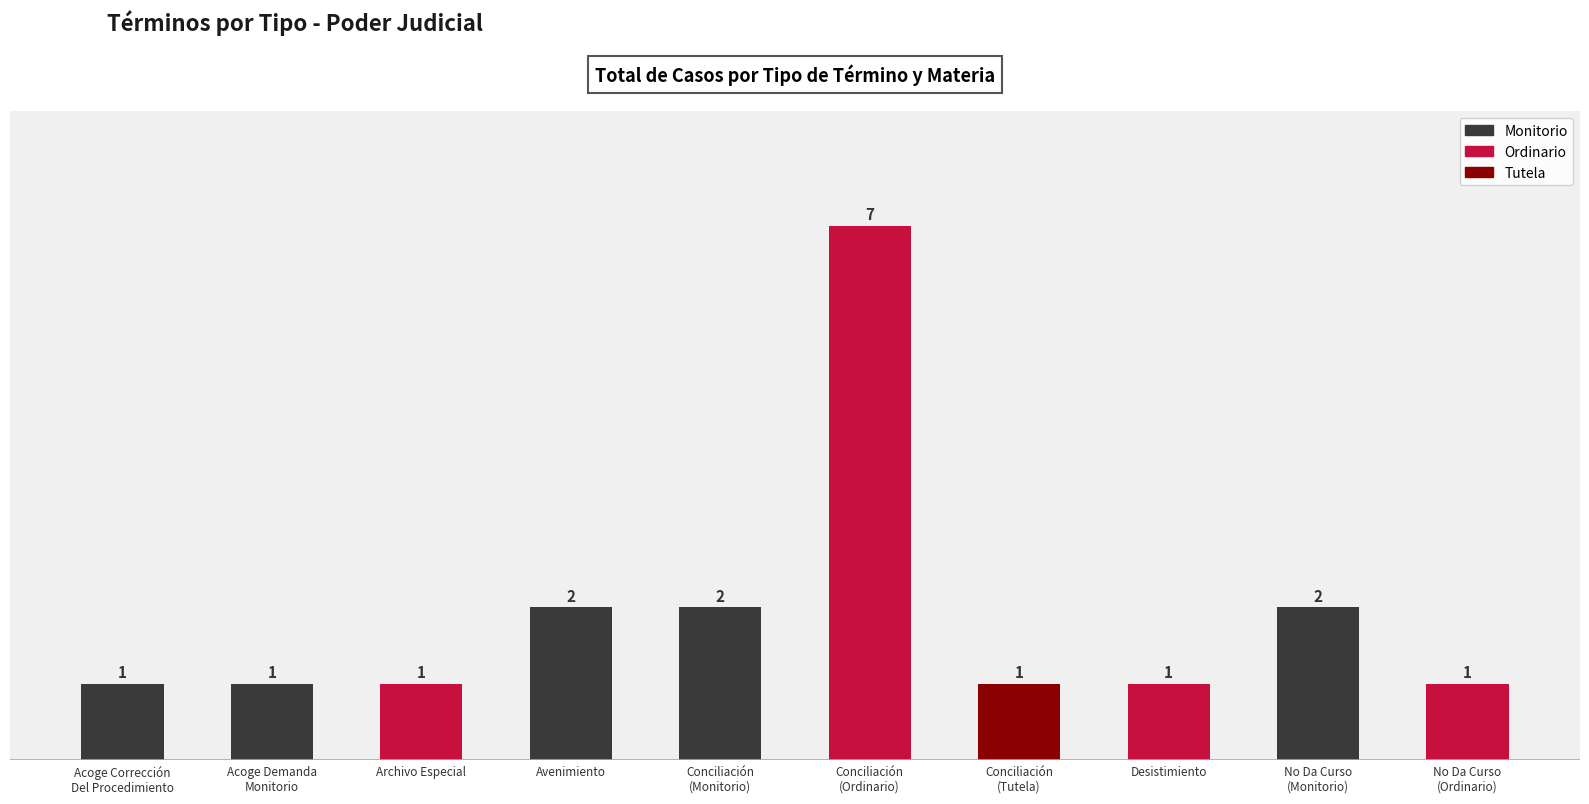

What is the change in value from Avenimiento to No Da Curso
(Ordinario)?

-1